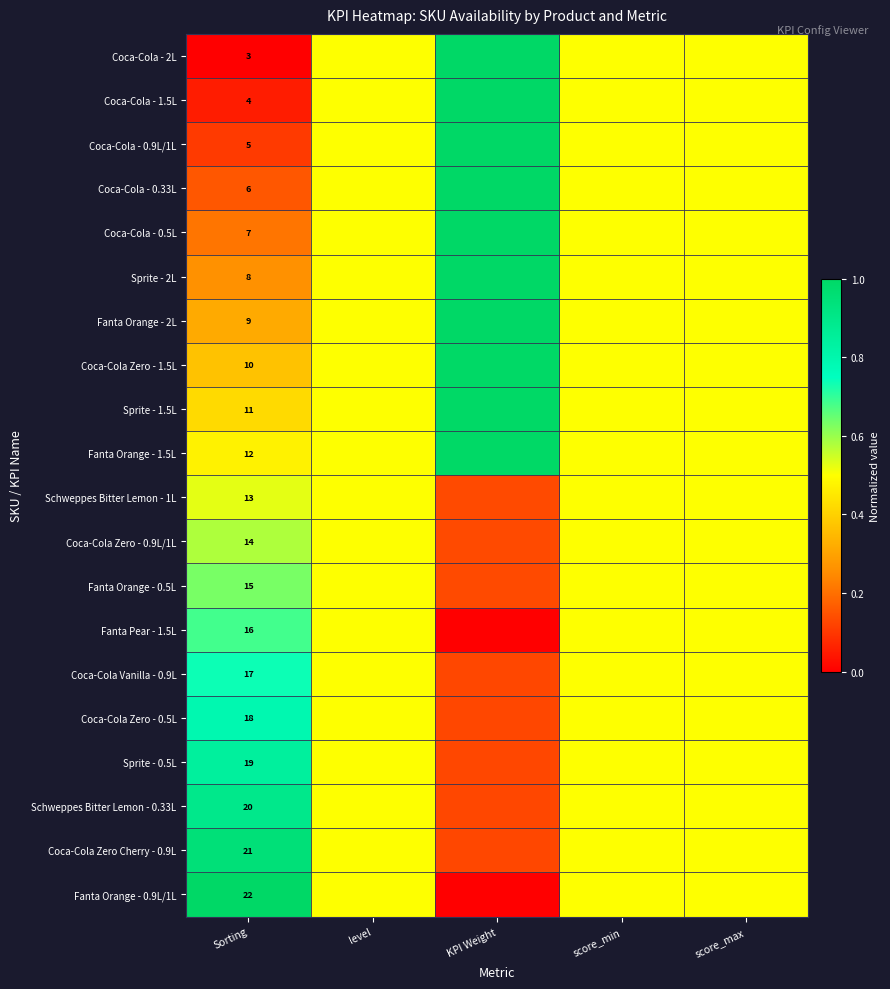

True or false: Fanta Pear - 1.5L has a value of 0.5 at level.

True